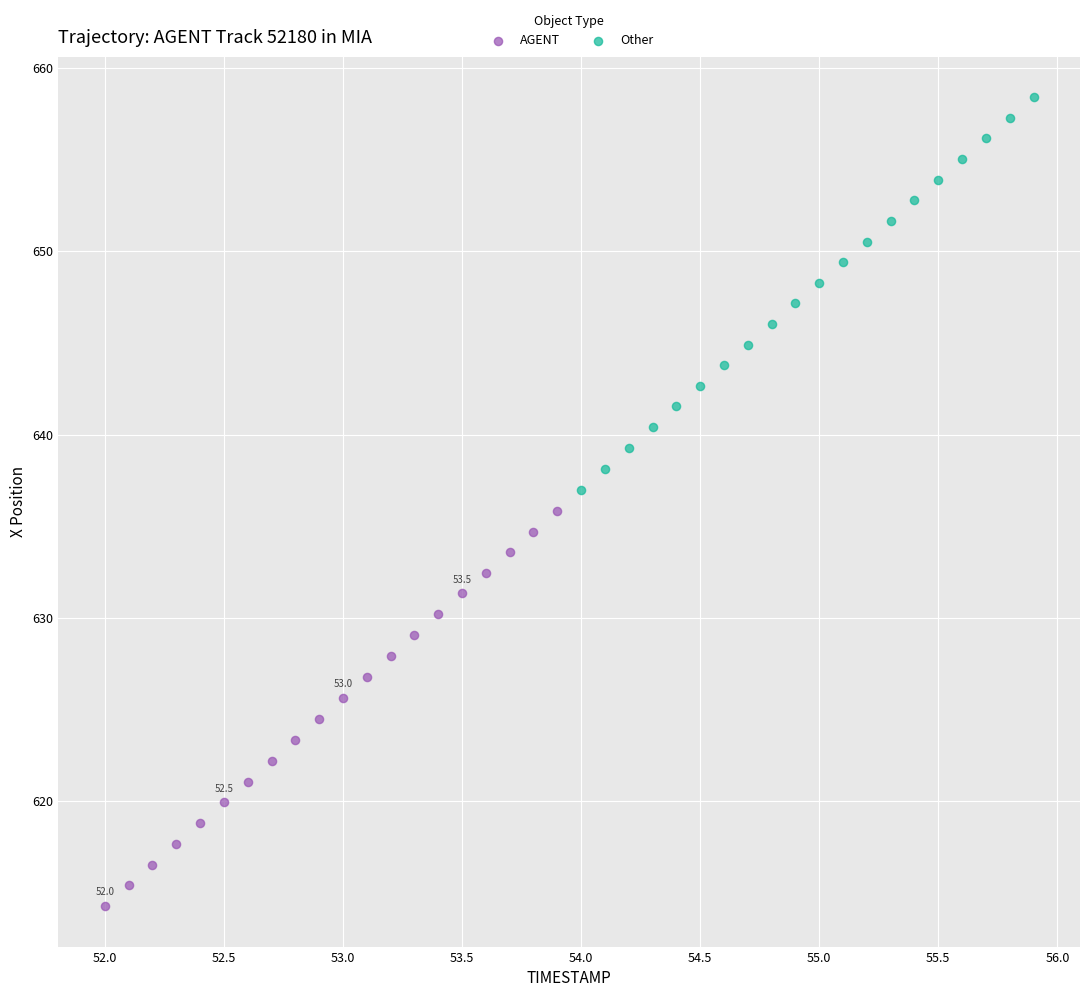

Which series has the widest spread of Y values?

AGENT